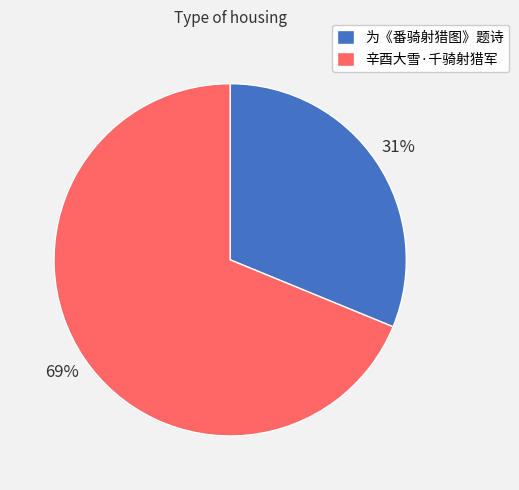

What is the majority slice?

辛酉大雪·千骑射猎军